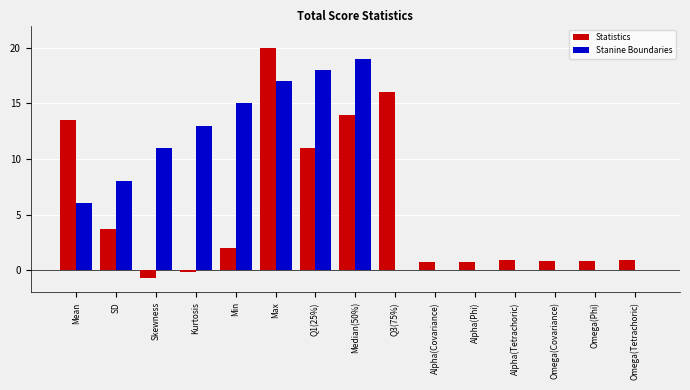

How many series are shown in this chart?

2